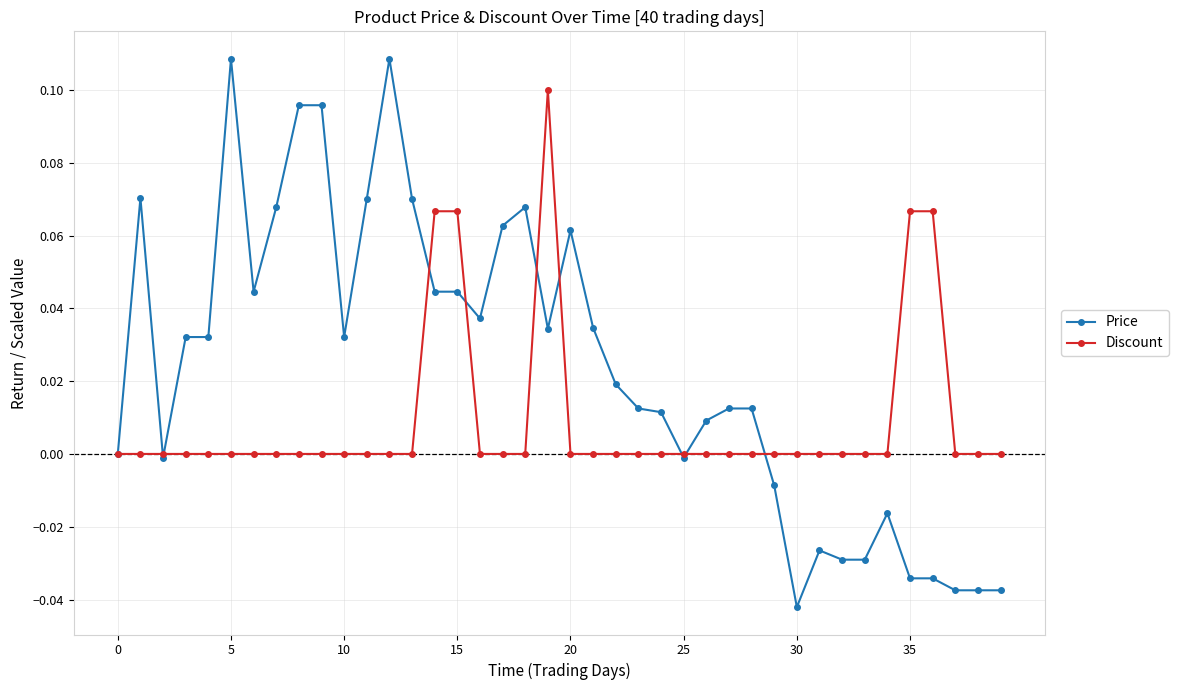

True or false: Price has more than 2 points higher than both neighbors.

True